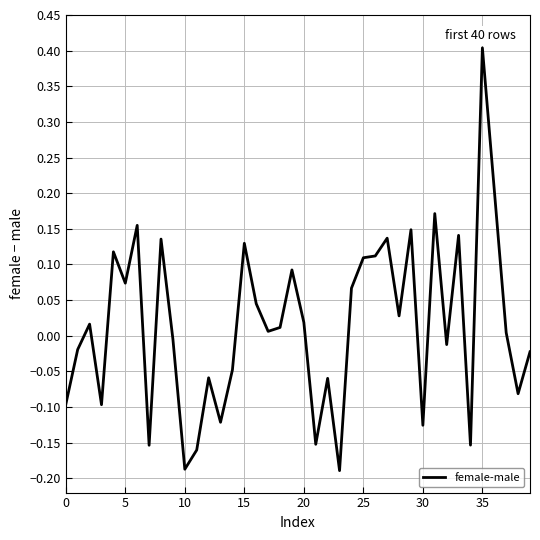

What is the maximum value shown in the chart?

0.4